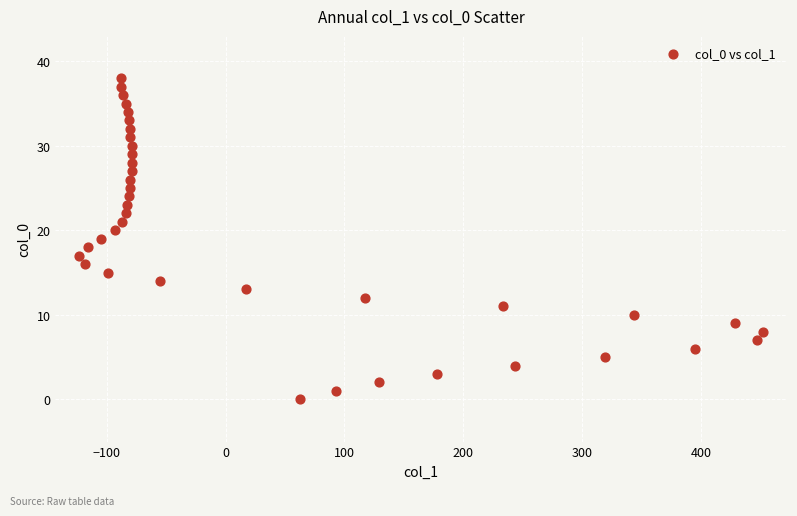

What is the range of X values (max minus min)?

575